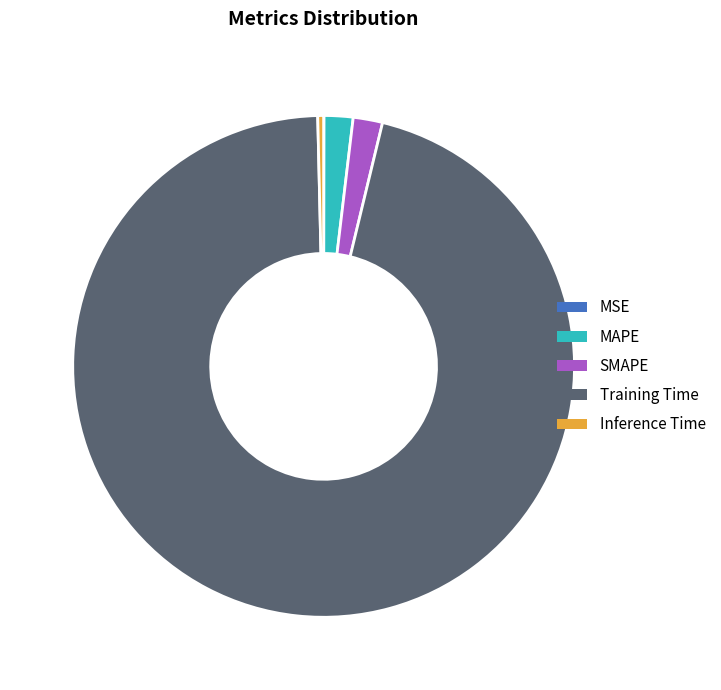

Which has a higher value, MAPE or Training Time?

Training Time